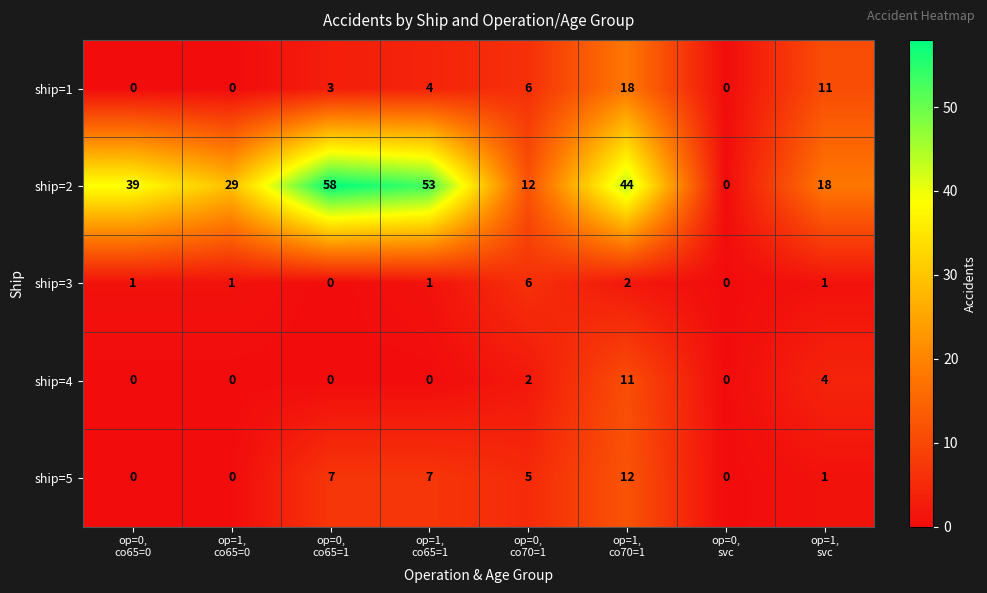

Between op=1,
co65=1 and op=1,
co70=1, which series saw the biggest shift?

ship=1